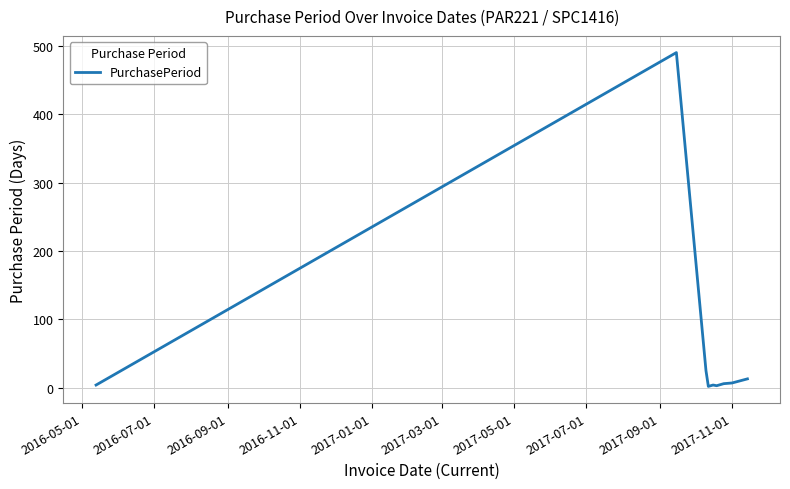

Is this an area chart (filled region under the line)?

No